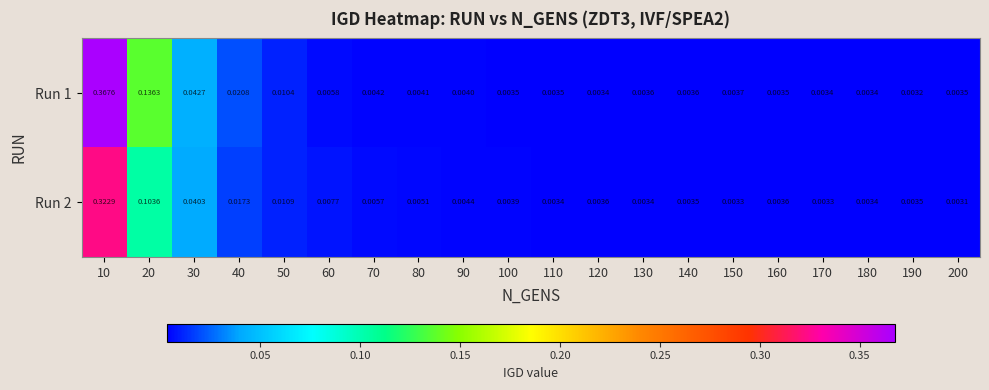

Is the value of Run 2 at 70 greater than the value of Run 1 at 10?

No